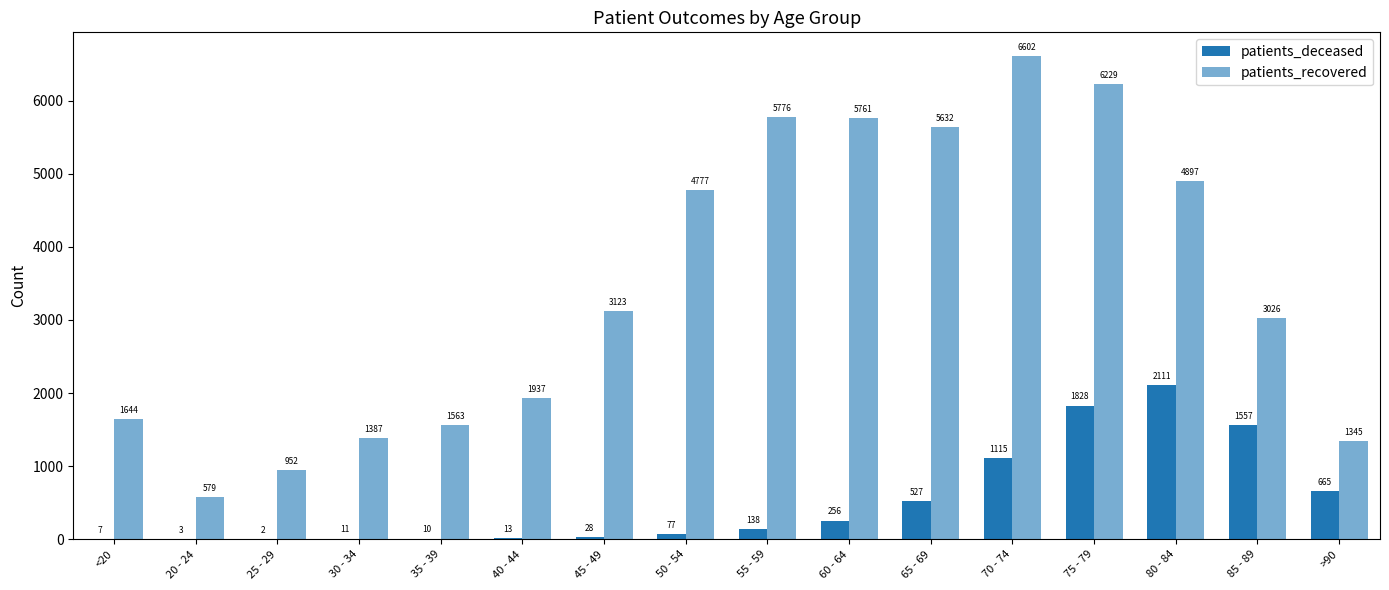

Count the number of categories in the chart.

16